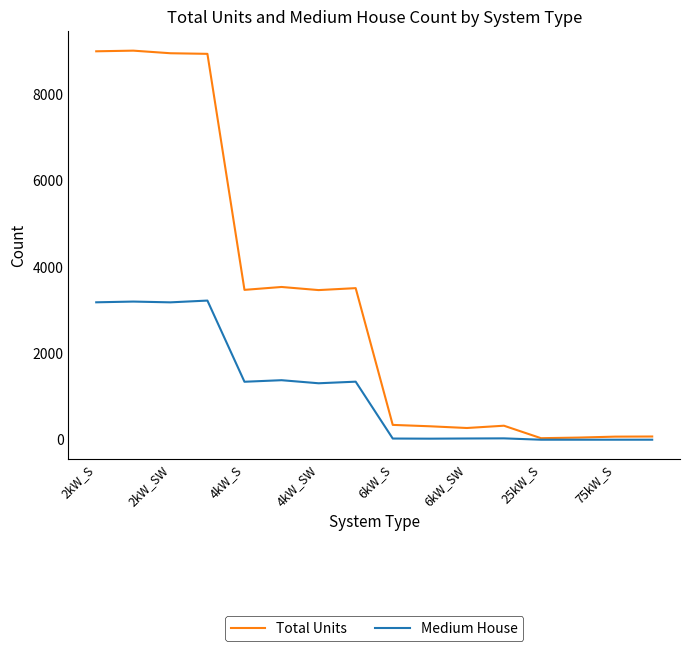

Rank the series by their average value, from highest to lowest.

Total Units, Medium House